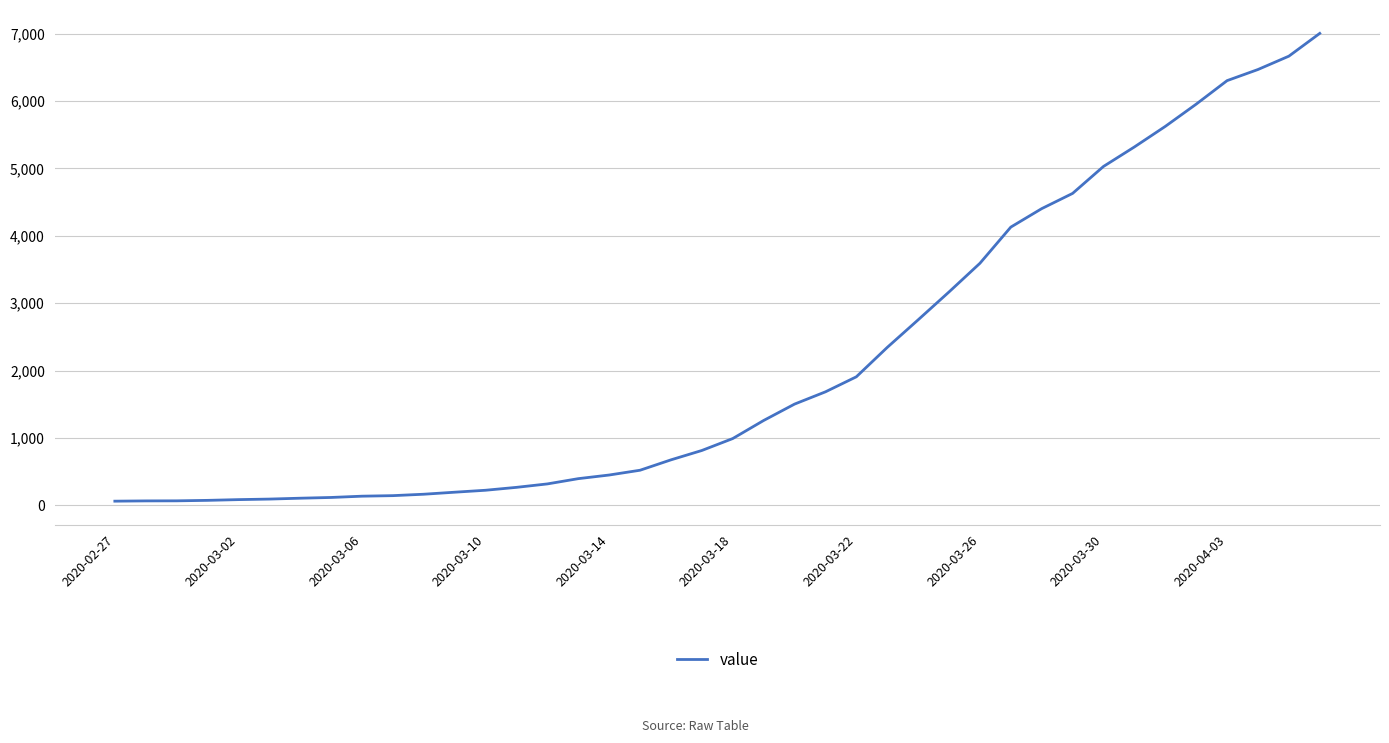

What is the difference between the maximum and minimum values?

6940